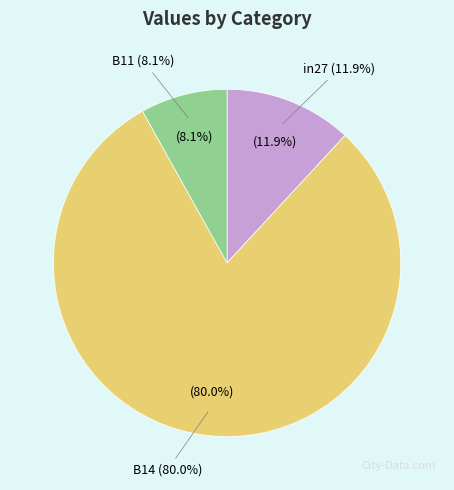

To the nearest percent, what is the difference between the largest and smallest slice percentages?

72%